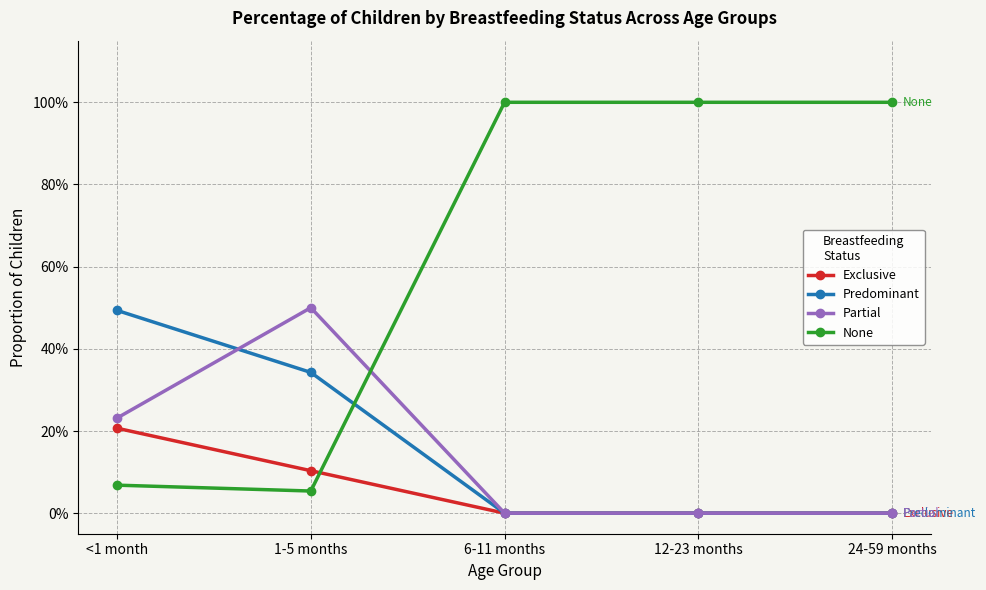

What is the sum of all Exclusive values?

0.3